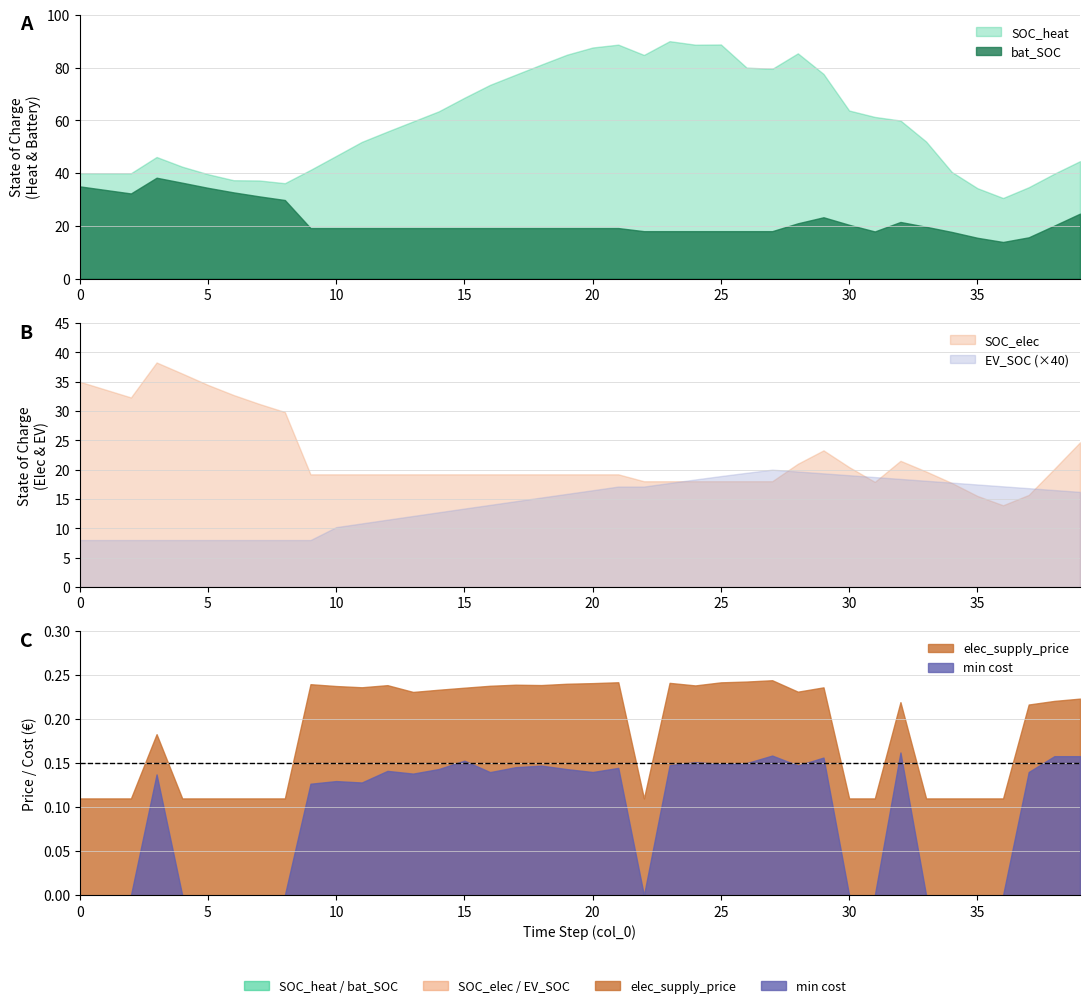

What is the difference between the second highest and minimum values in the EV_SOC series?

0.3